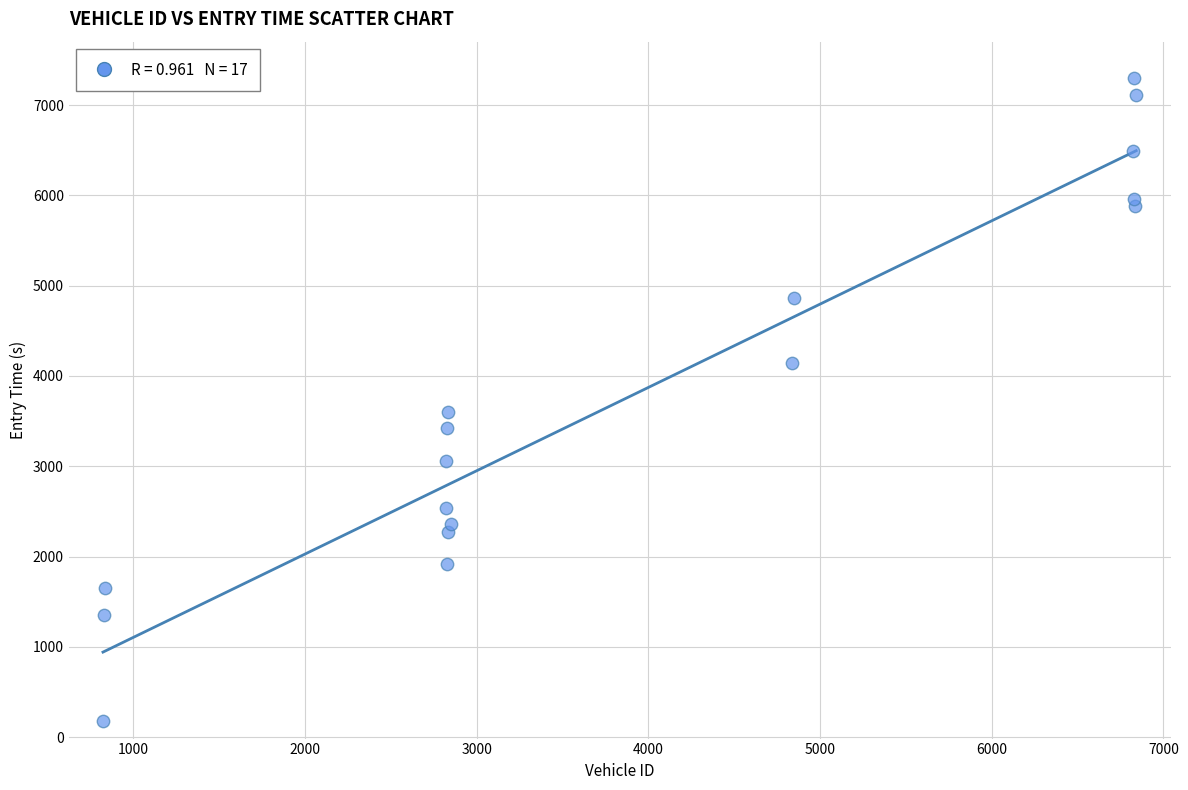

What is the range of X values (max minus min)?

6017.0